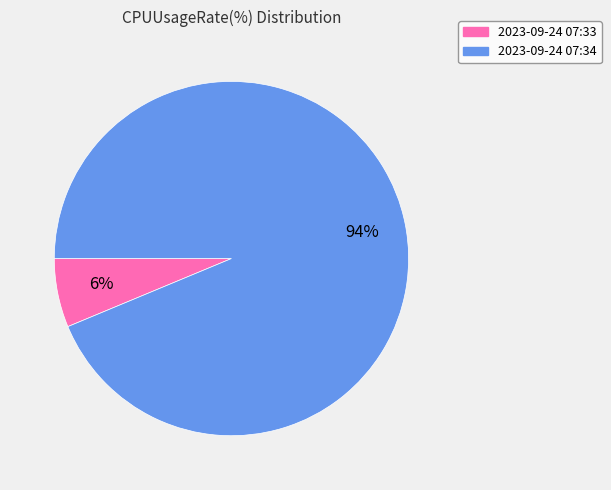

To the nearest percent, what percentage of the pie is 2023-09-24 07:34?

94%